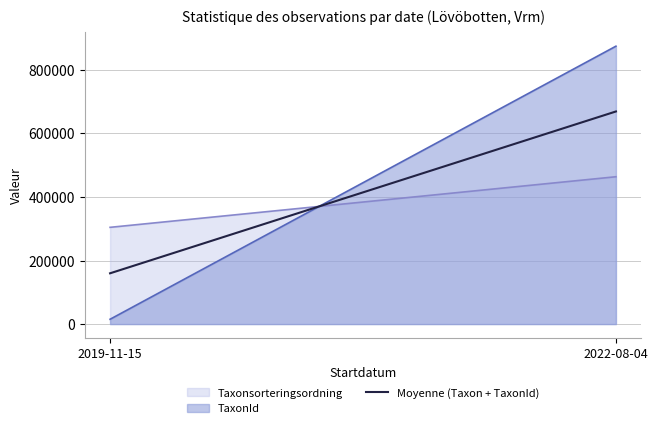

What is the change in value from 2019-11-15 to 2022-08-04?

+509195.5